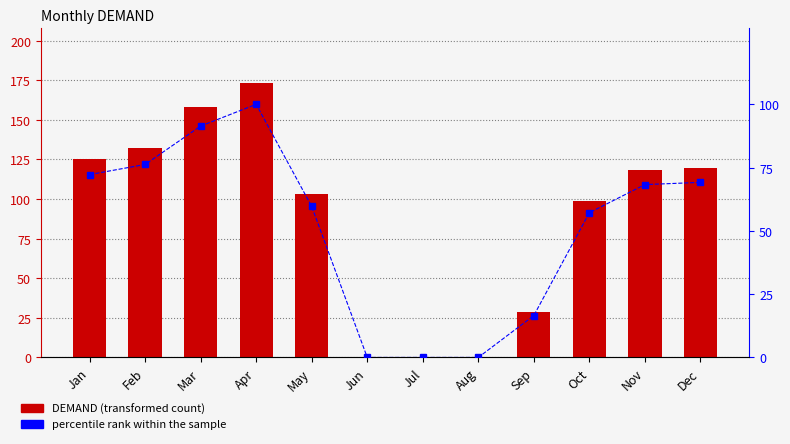

What is the maximum value for percentile rank within the sample?

100.0